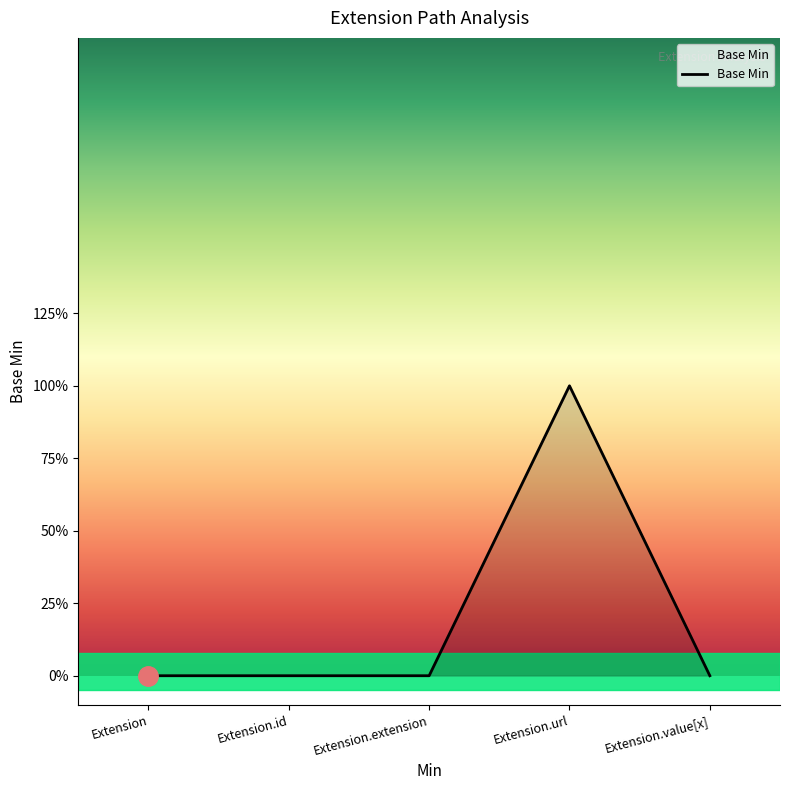

Count the values in the range 0 to 1.

5